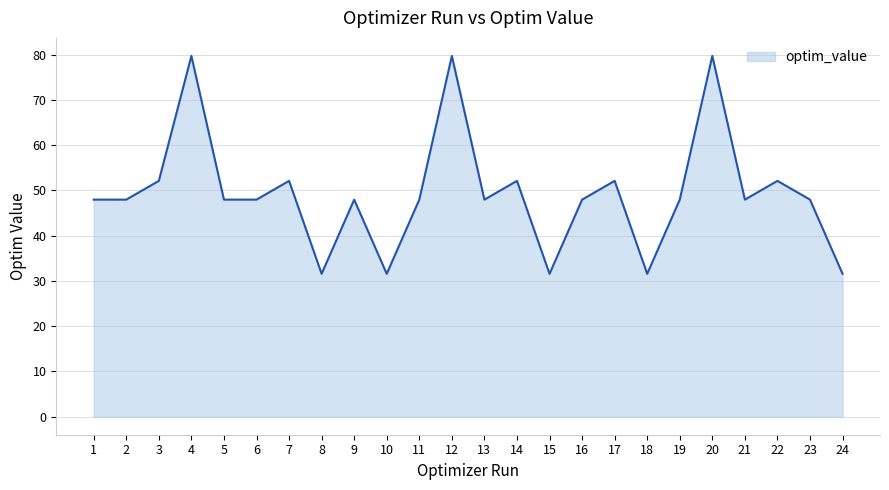

What is the smallest value displayed?

31.6